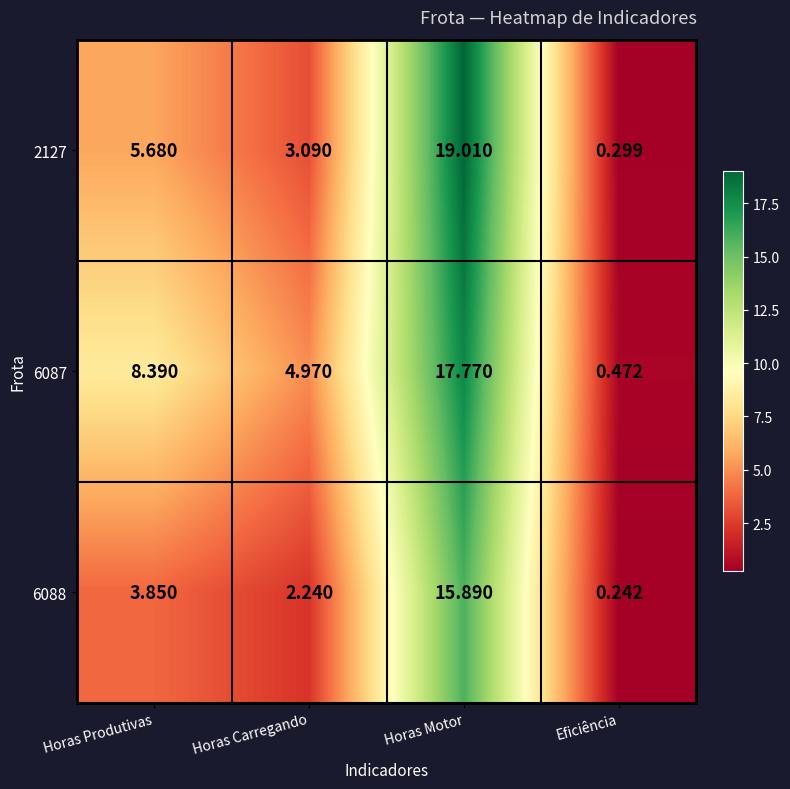

At which label does 2127 reach its minimum?

Eficiência